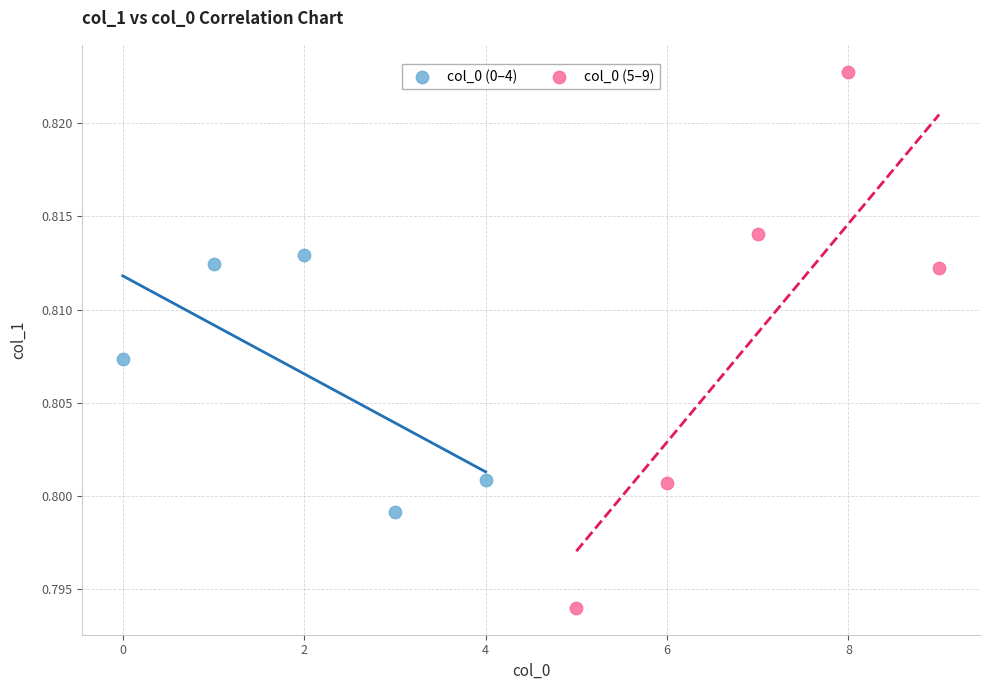

Which series contains the highest Y value?

col_0 (5–9)